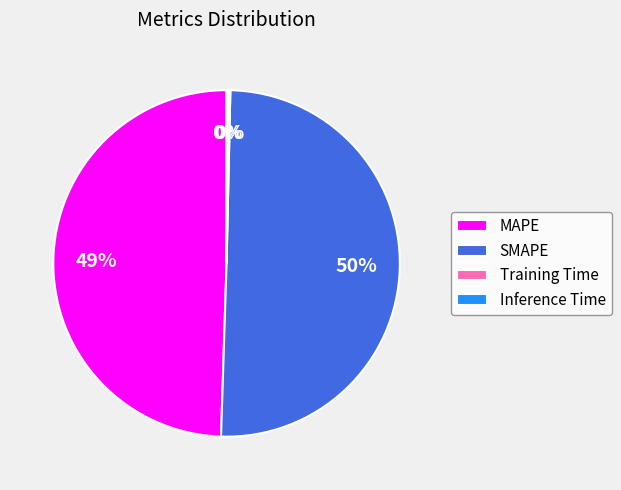

Do MAPE and SMAPE together represent more than half of the pie?

Yes